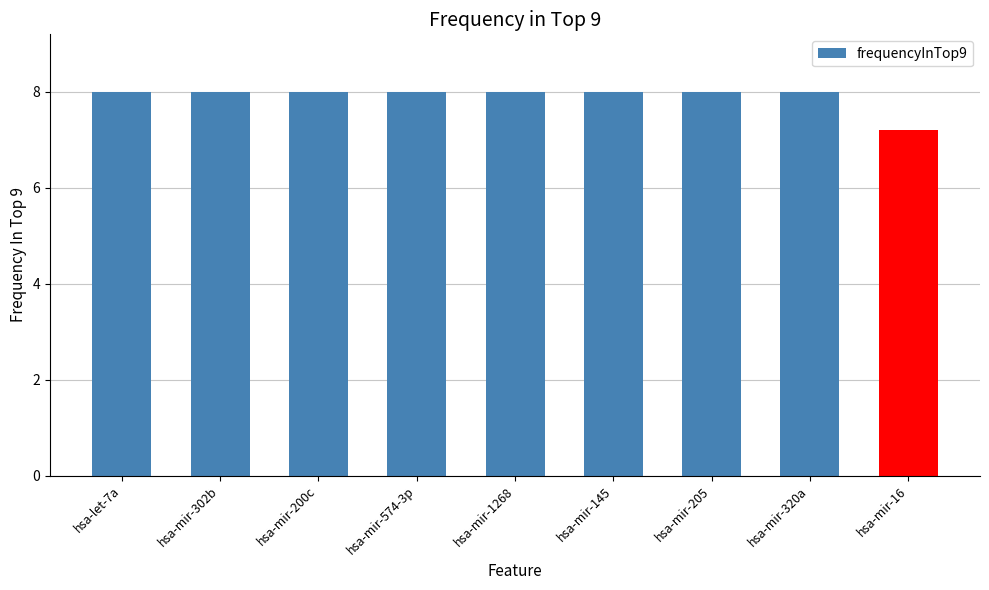

What is the sum of the values at hsa-mir-145 and hsa-mir-205?

16.0